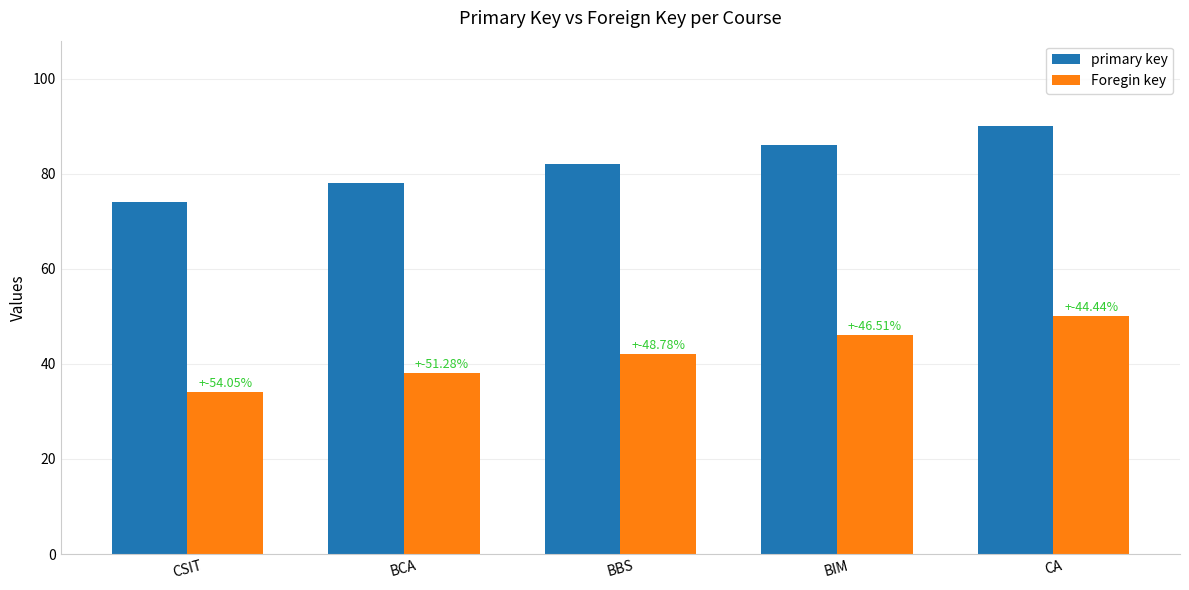

Is the value of primary key at CA greater than the value of Foregin key at BIM?

Yes